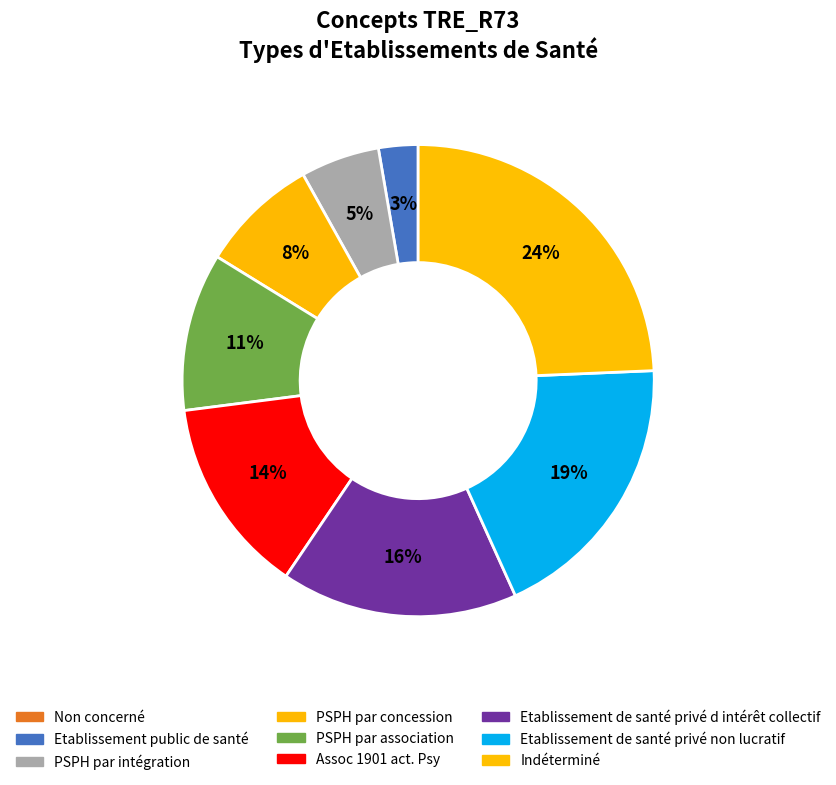

Count the number of slices in the pie.

9